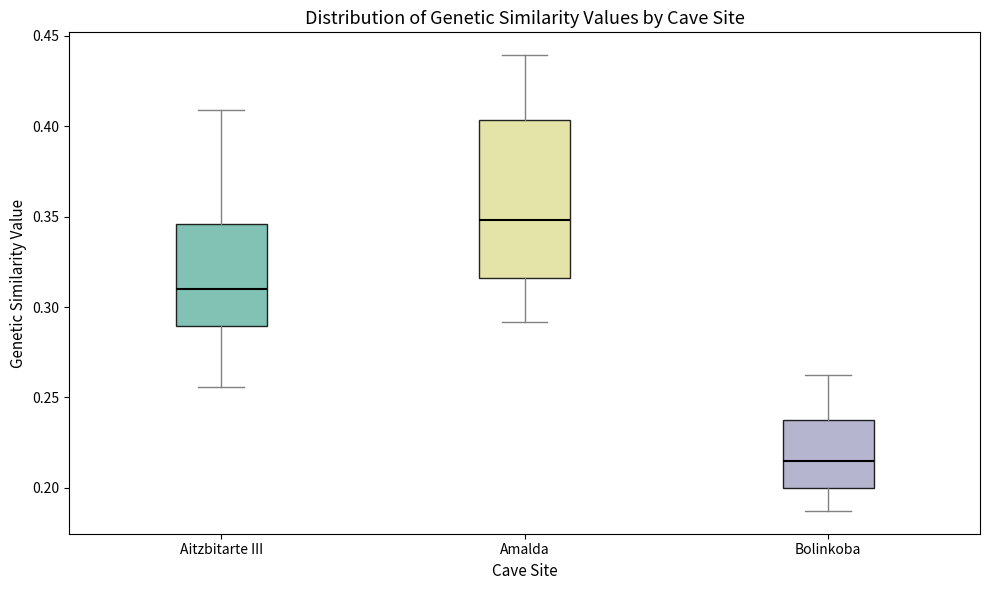

Which box has the lowest median line?

Bolinkoba